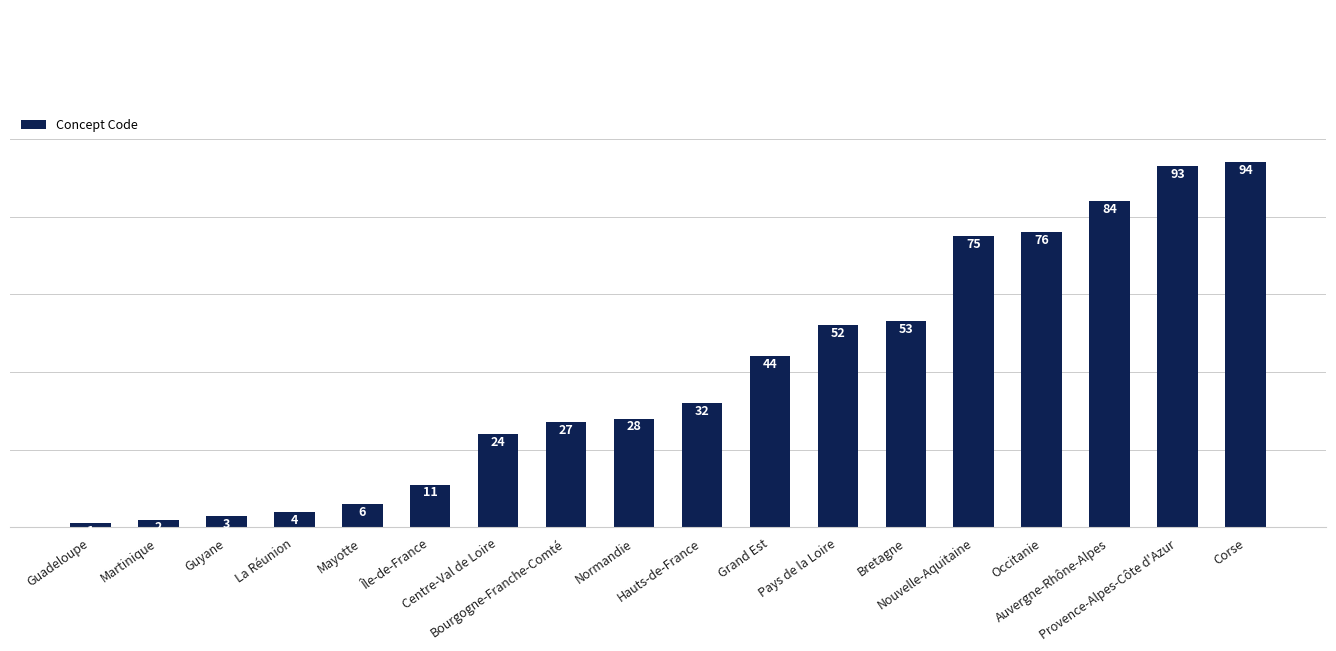

What is the difference between the second highest and second lowest values?

91